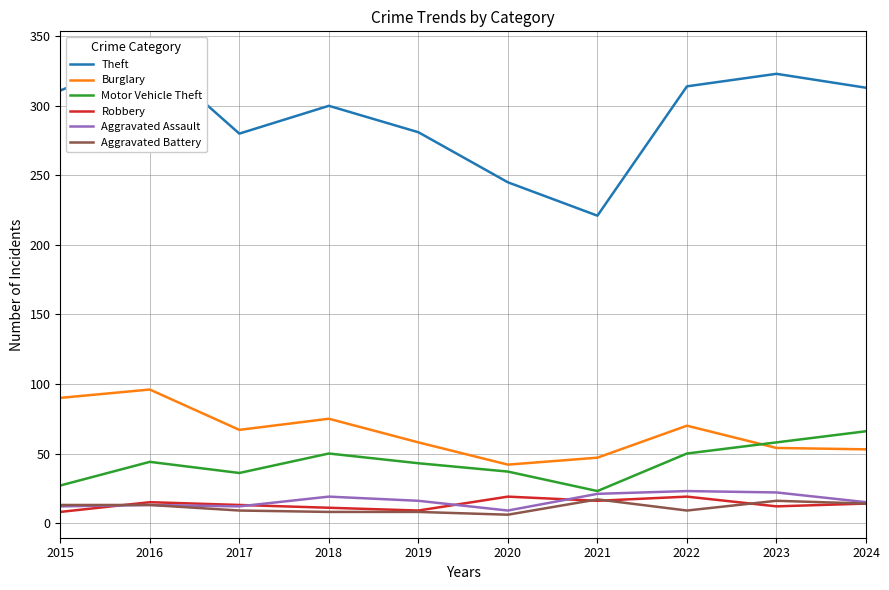

How many distinct data groups are displayed?

6